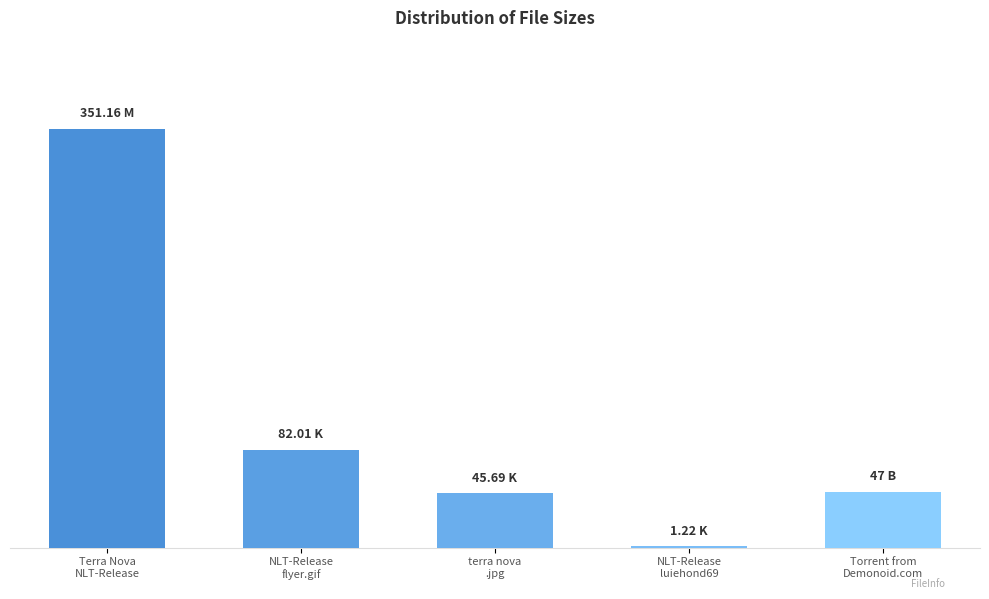

What is the change in value from NLT-Release
luiehond69 to Torrent from
Demonoid.com?

+45.8